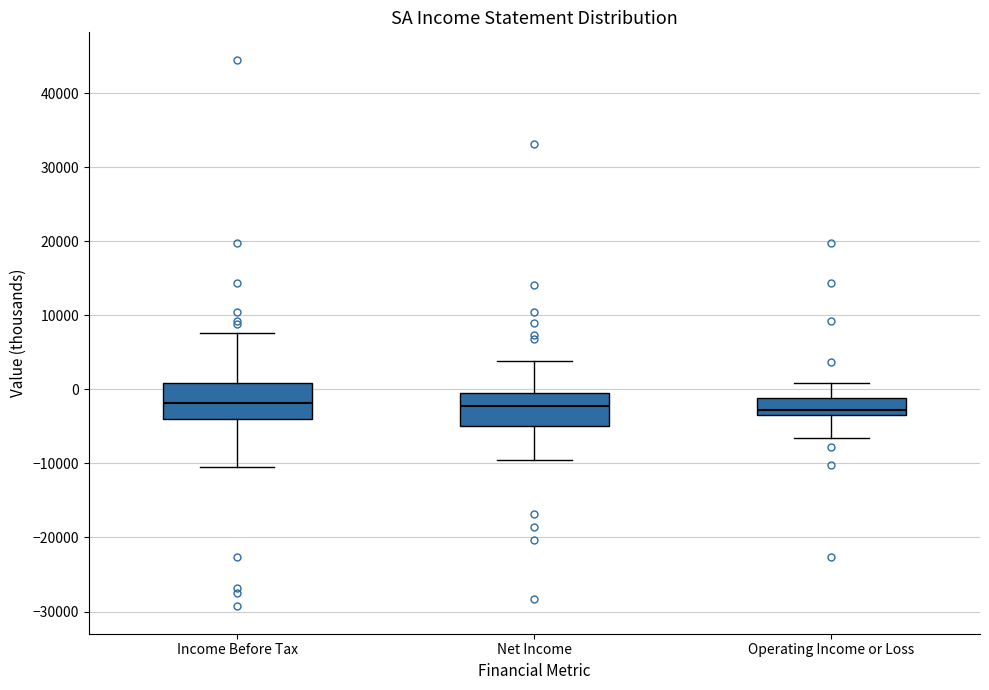

Reading left to right, transcribe this box plot: for each box, give where its median line is, the range the box spans, and where its two whiskers end, as read against the y-axis. The values are not printed on the chart, so give them approximately, as read against the axis.

Income Before Tax: median -2000, box -4000 to 1000, whiskers -10000 to 8000
Net Income: median -2000, box -5000 to 0, whiskers -9000 to 4000
Operating Income or Loss: median -3000 (just above the box's lower edge), box -3000 to -1000, whiskers -7000 to 1000